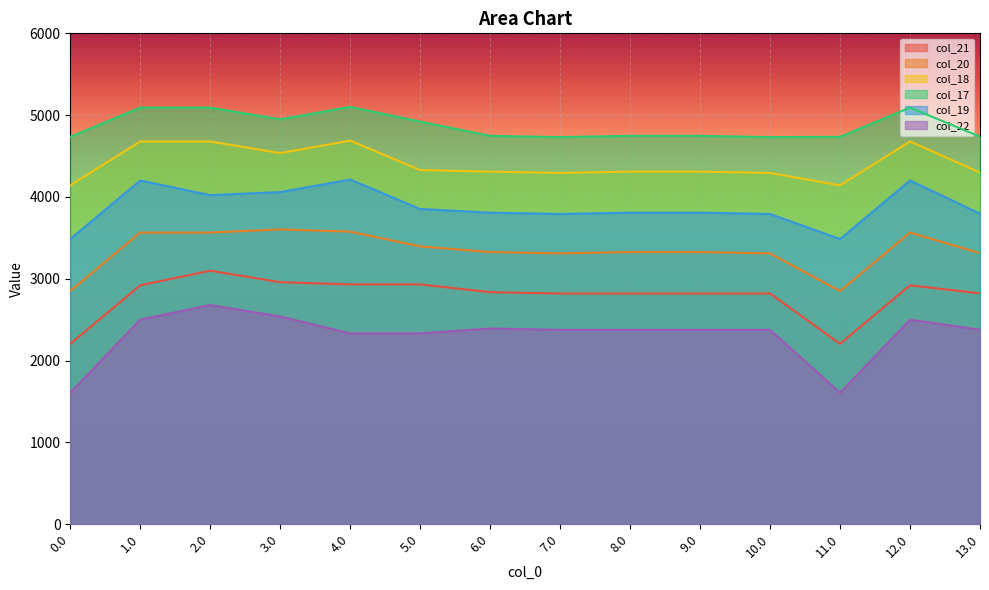

Count the number of data series in this chart.

6